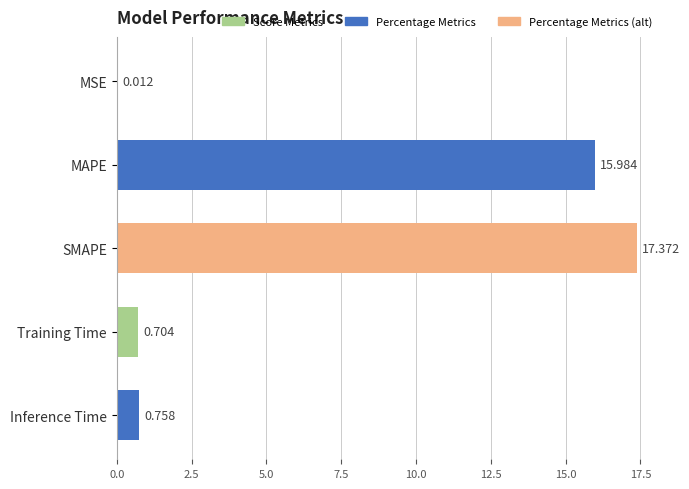

Which category has the highest value across all series?

SMAPE